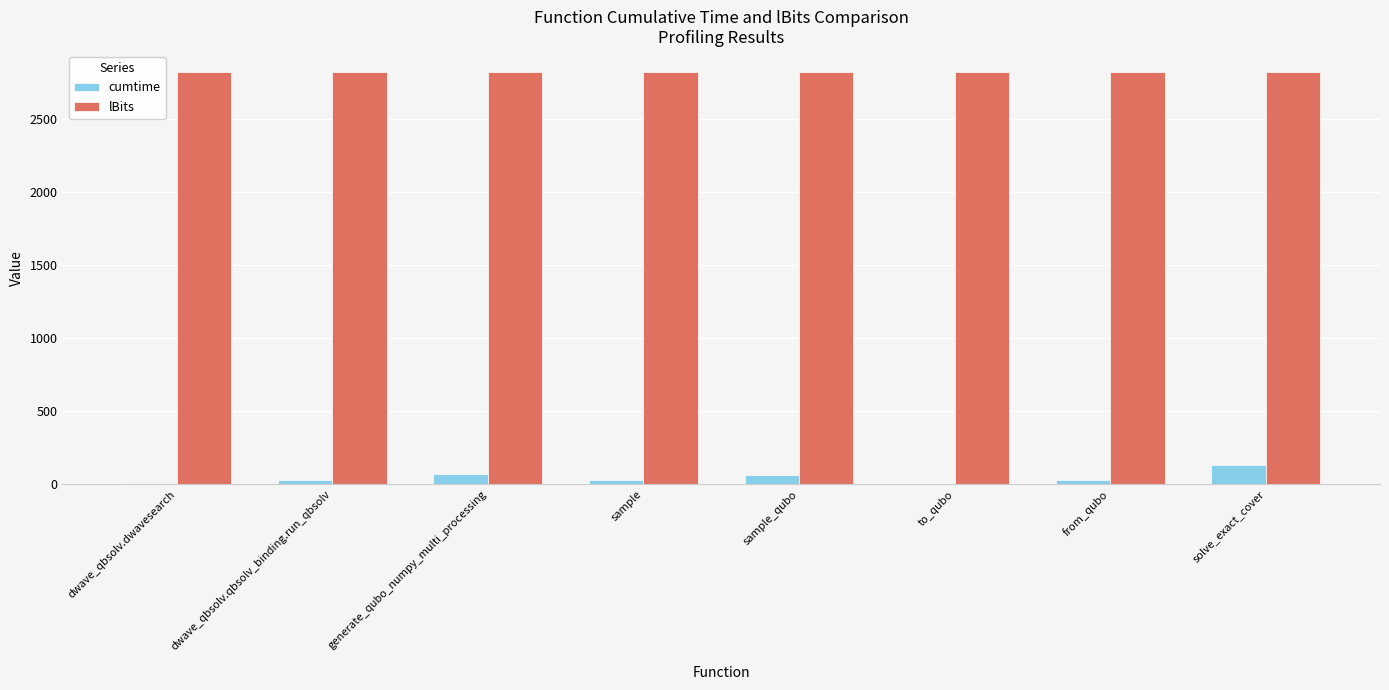

The lBits series shows 2825.0 at from_qubo. True or false?

True